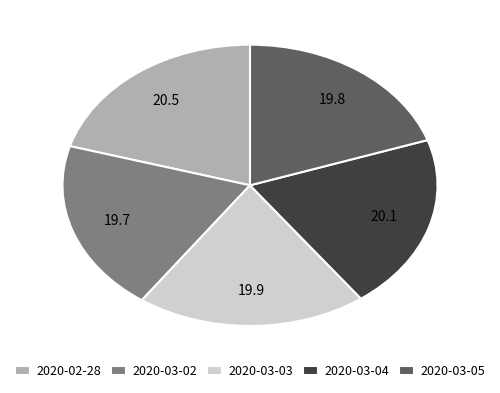

Is there a majority slice in this chart?

No